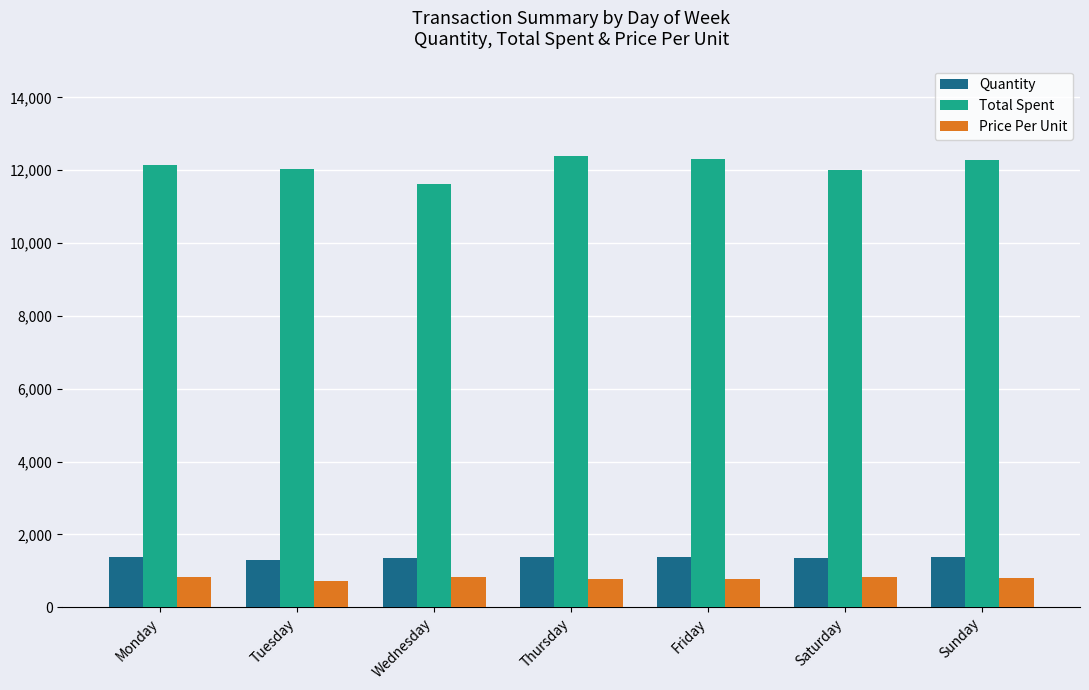

What is the approximate value of Quantity at Friday?

1387.0